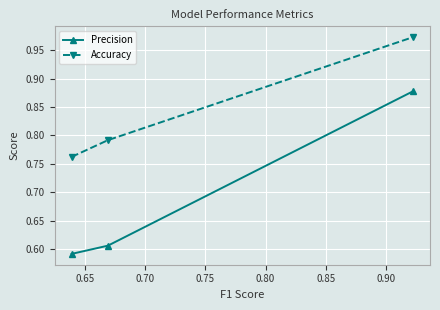

What are all the series names shown in the legend?

Precision, Accuracy